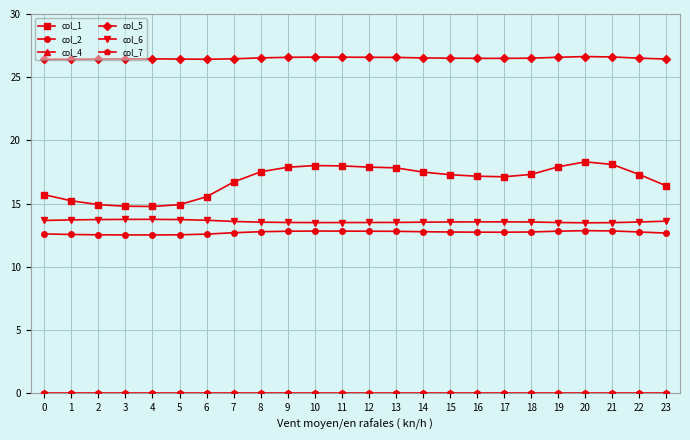

At which category is the sum across all series the highest?

20